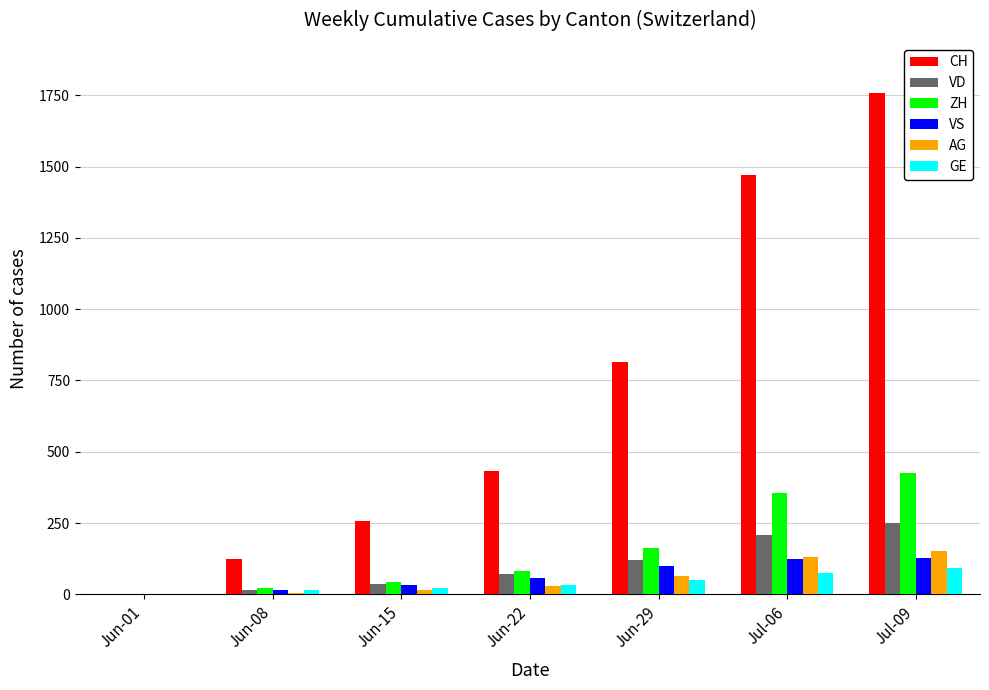

True or false: VD has a value of 252 at Jul-09.

True